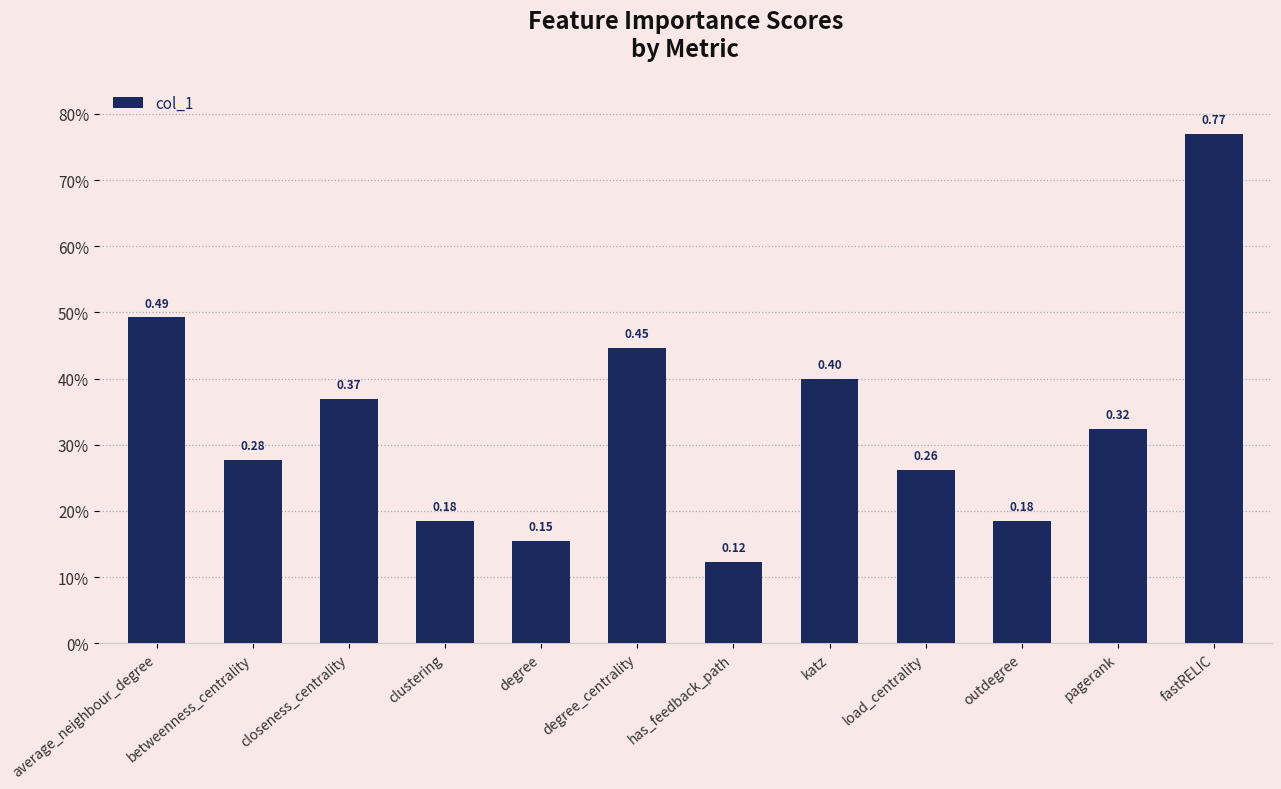

What is the average value?

0.3